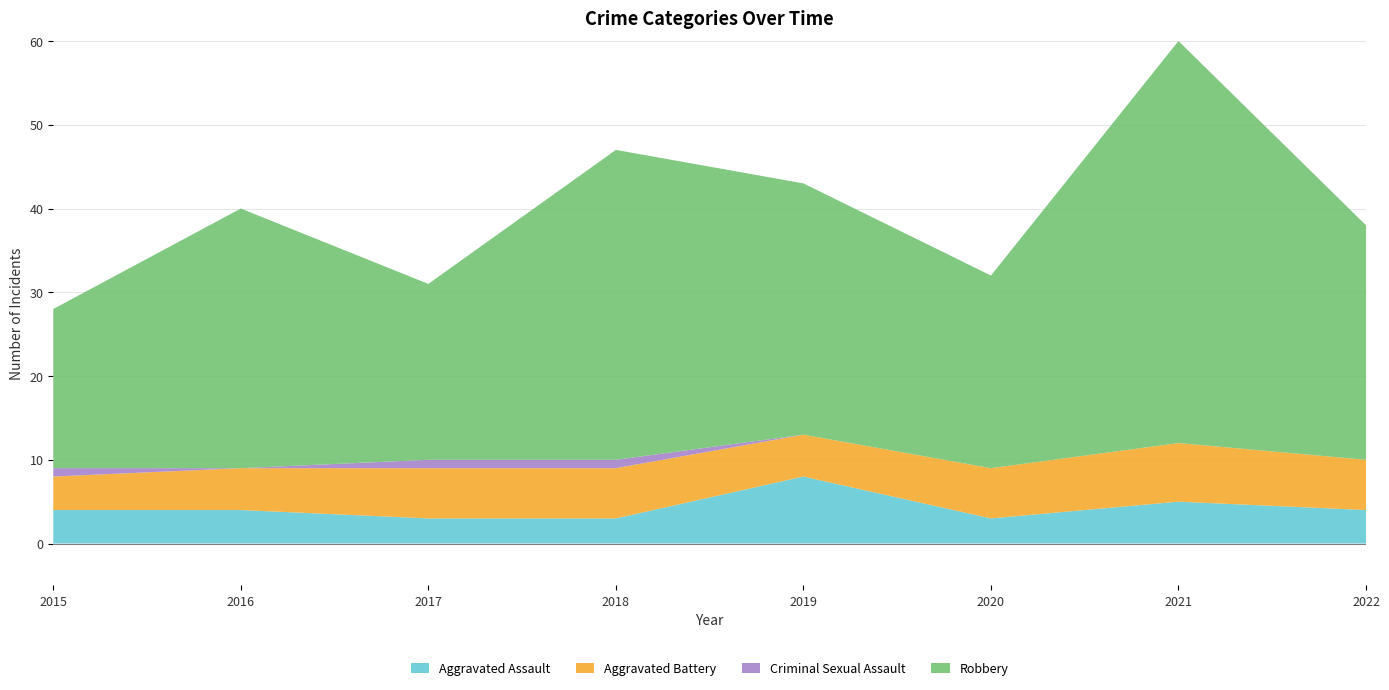

Reading left to right, transcribe all the data shown in this chart.

Aggravated Assault: 2015=4	2016=4	2017=3	2018=3	2019=8	2020=3	2021=5	2022=4
Aggravated Battery: 2015=4	2016=5	2017=6	2018=6	2019=5	2020=6	2021=7	2022=6
Criminal Sexual Assault: 2015=1	2016=0	2017=1	2018=1	2019=0	2020=0	2021=0	2022=0
Robbery: 2015=19	2016=31	2017=21	2018=37	2019=30	2020=23	2021=48	2022=28